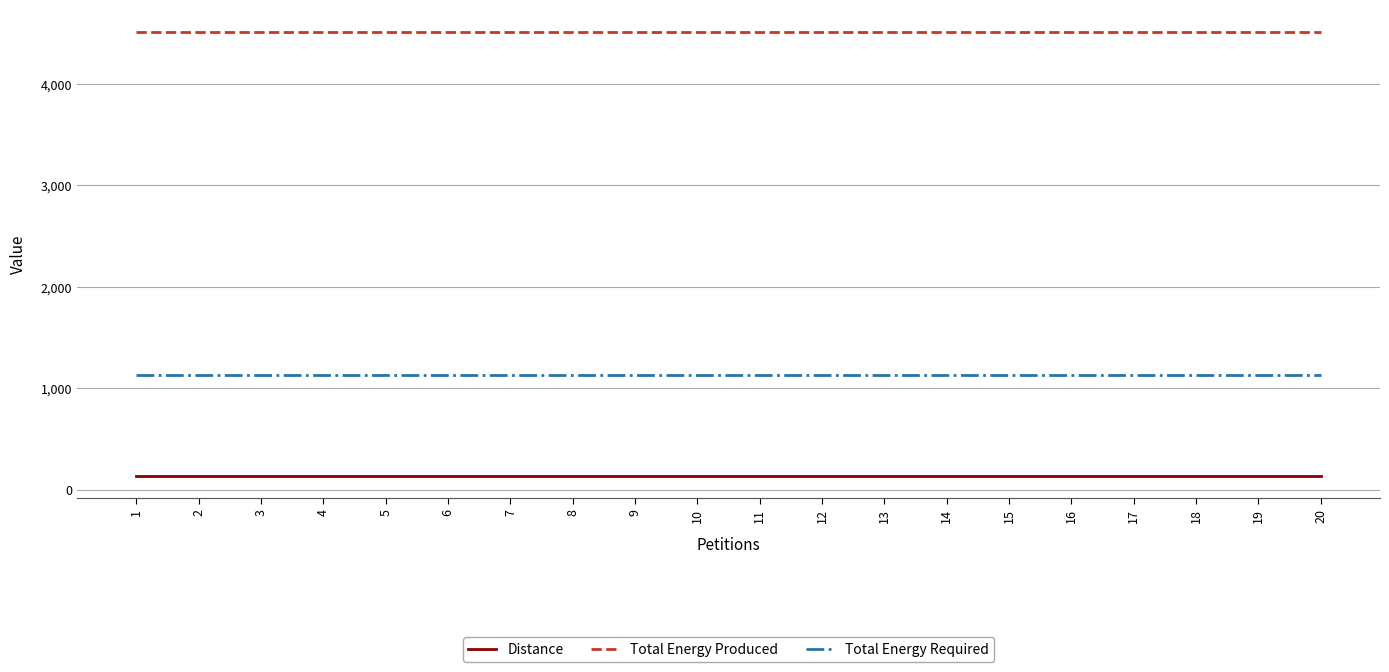

What is the minimum value shown in the chart?

139